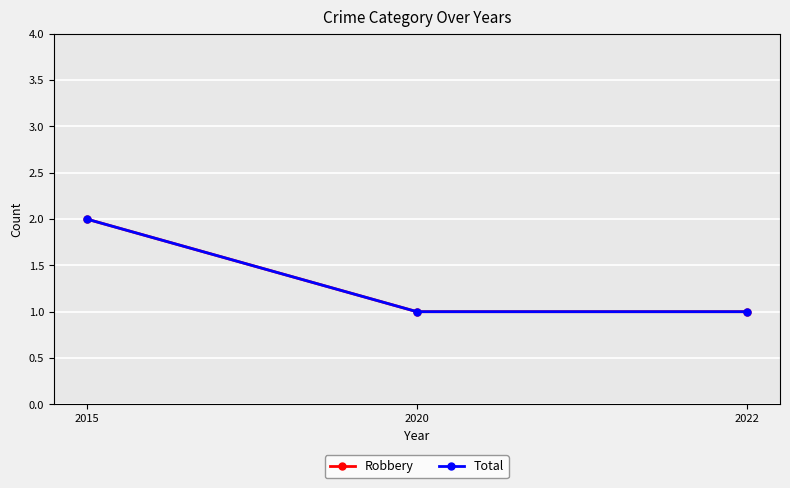

List the series in order of their peak value, lowest first.

Robbery, Total